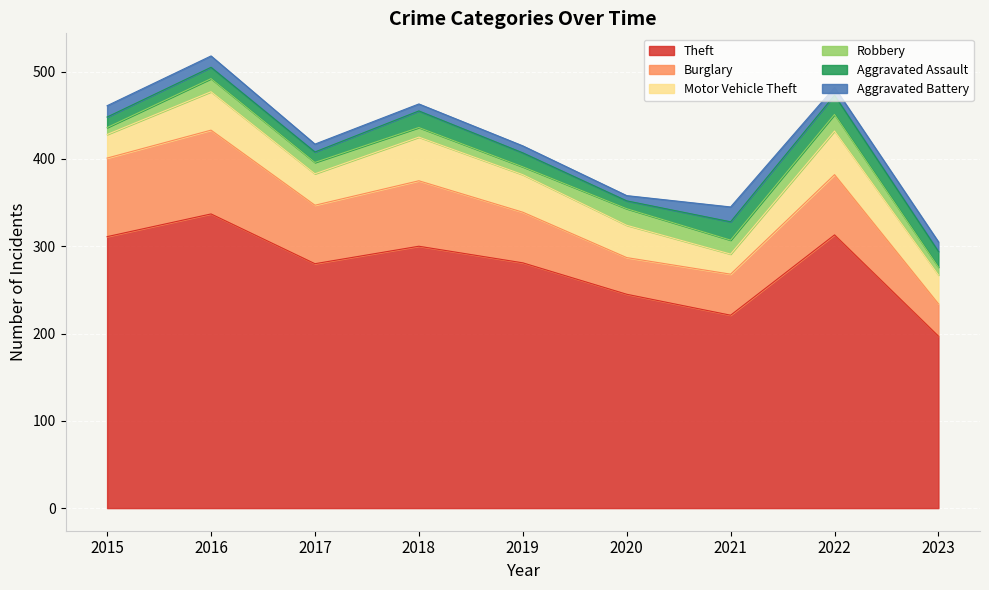

Between 2015 and 2019, which series saw the biggest shift?

Burglary